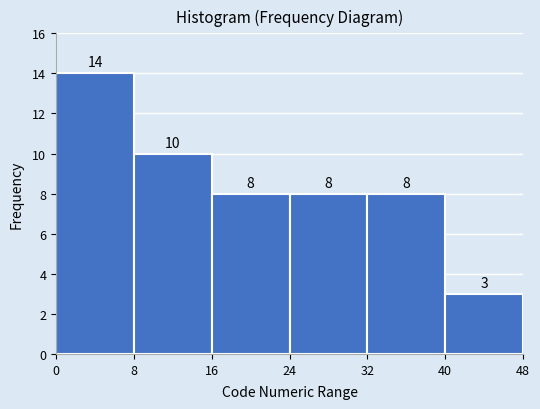

Reading left to right, transcribe this chart: for each bar, give the range it covers on the x-axis and its height.

0 to 8: 14
8 to 16: 10
16 to 24: 8
24 to 32: 8
32 to 40: 8
40 to 48: 3